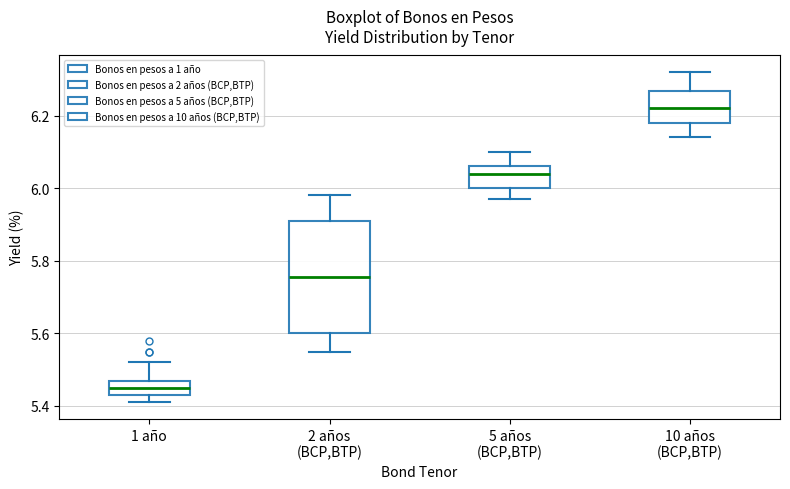

Reading left to right, transcribe this box plot: for each box, give where its median line is, the range the box spans, and where its two whiskers end, as read against the y-axis. The values are not printed on the chart, so give them approximately, as read against the axis.

1 año: median 5.46, box 5.44 to 5.48, whiskers 5.42 to 5.52
2 años (BCP,BTP): median 5.76, box 5.60 to 5.92, whiskers 5.56 to 5.98
5 años (BCP,BTP): median 6.04, box 6.00 to 6.06, whiskers 5.98 to 6.10
10 años (BCP,BTP): median 6.22, box 6.18 to 6.26, whiskers 6.14 to 6.32